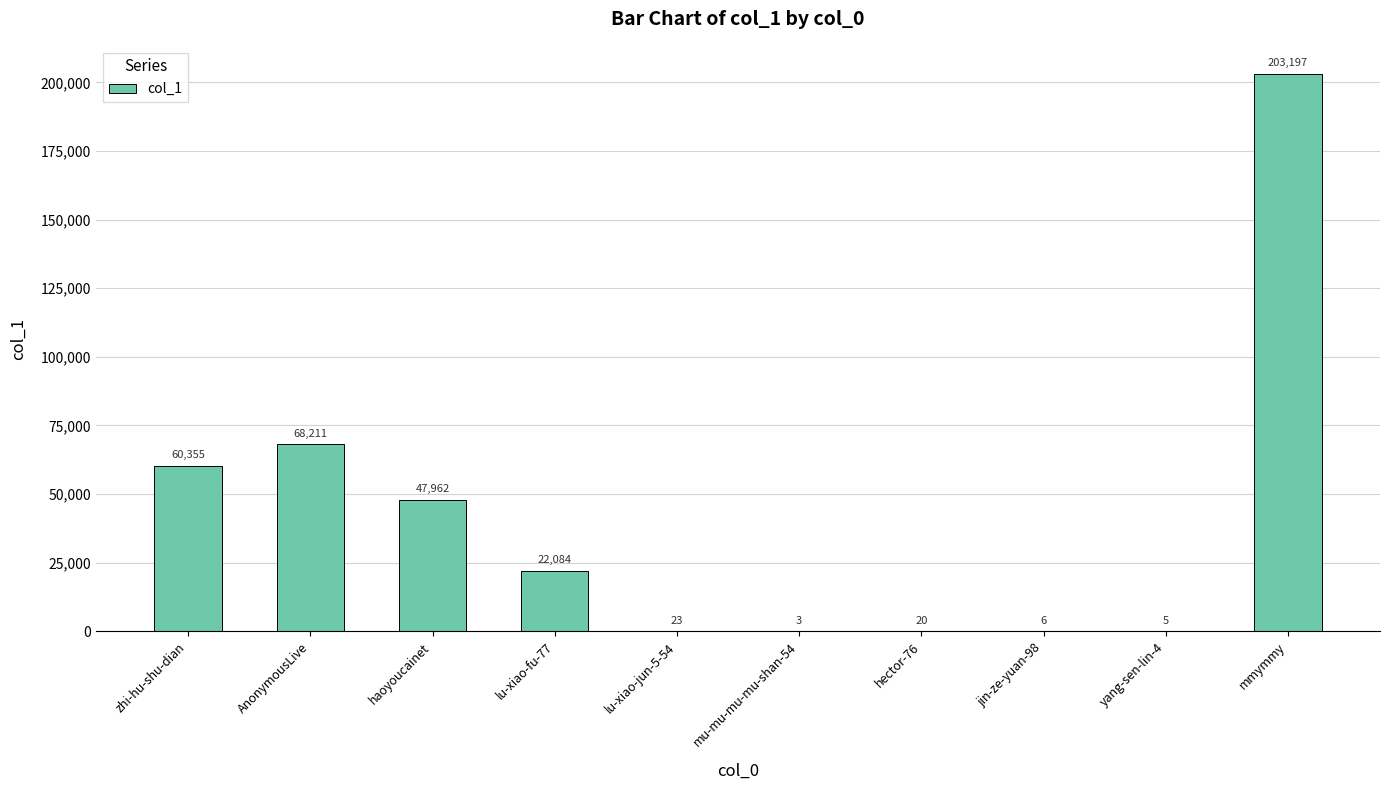

What value does the data have at haoyoucainet, to the nearest 100?

48000